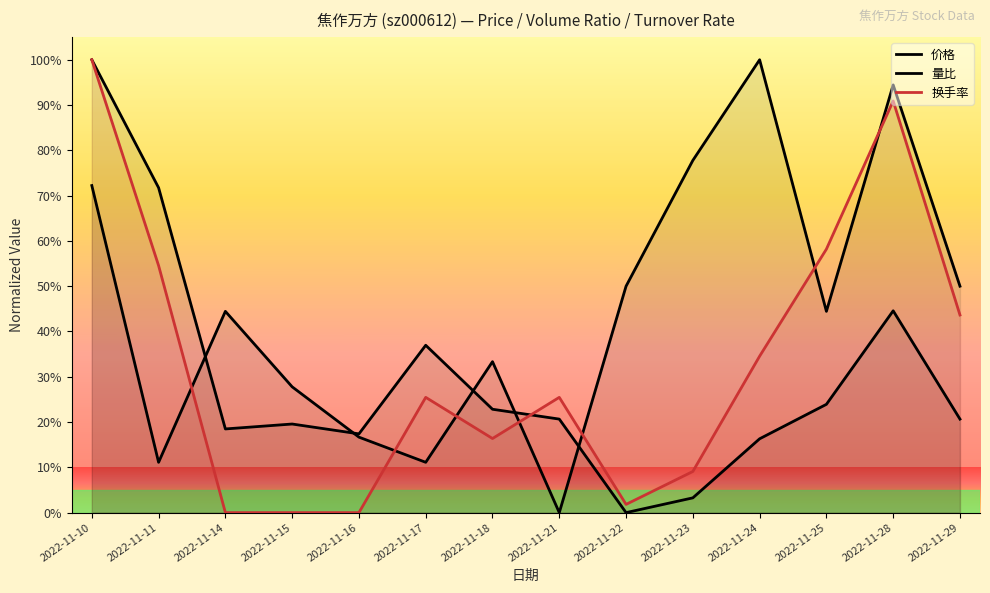

Reading left to right, what are all the values shown in this chart?

价格: 72.2	11.1	44.4	27.8	16.7	11.1	33.3	0.0	50.0	77.8	100.0	44.4	94.4	50.0
量比: 100.0	71.7	18.5	19.6	17.4	37.0	22.8	20.7	0.0	3.3	16.3	23.9	44.6	20.7
换手率: 100.0	54.5	0.0	0.0	0.0	25.5	16.4	25.5	1.8	9.1	34.5	58.2	90.9	43.6